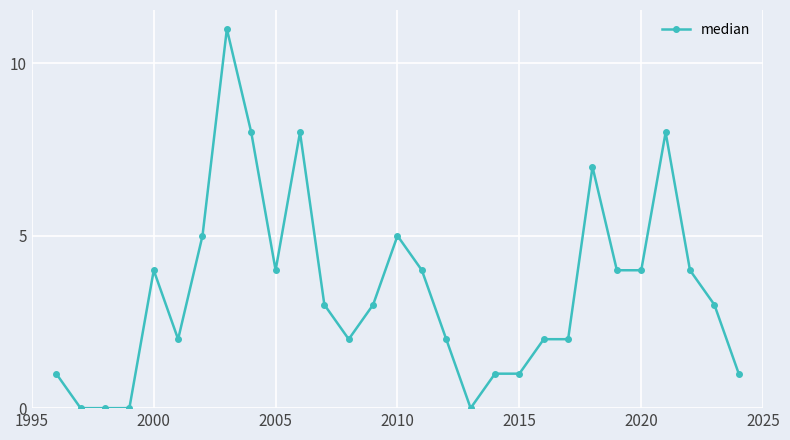

What is the sum of all values?

99